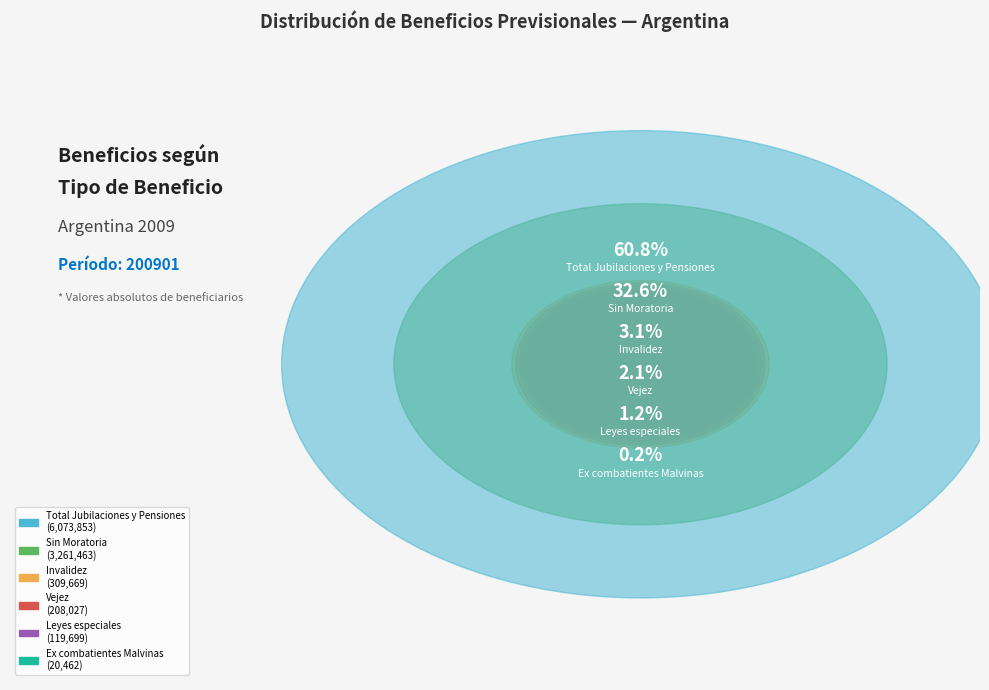

Which has a higher value, Sin Moratoria or Vejez?

Sin Moratoria